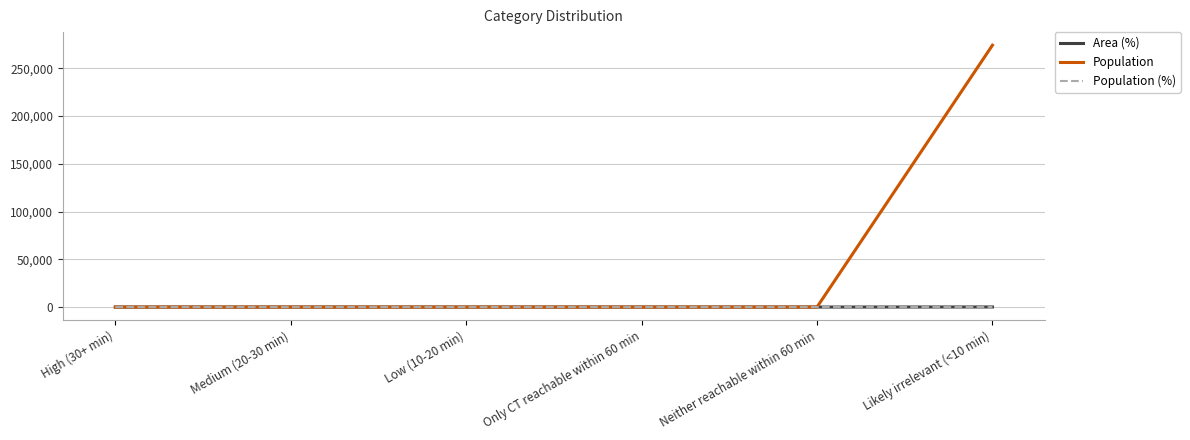

What is the maximum value for Population?

274121